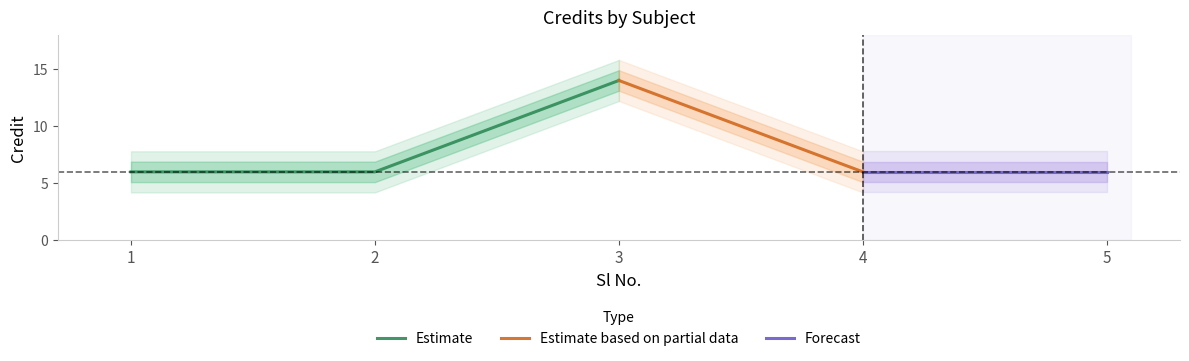

Does the chart display data point markers on the line(s)?

No